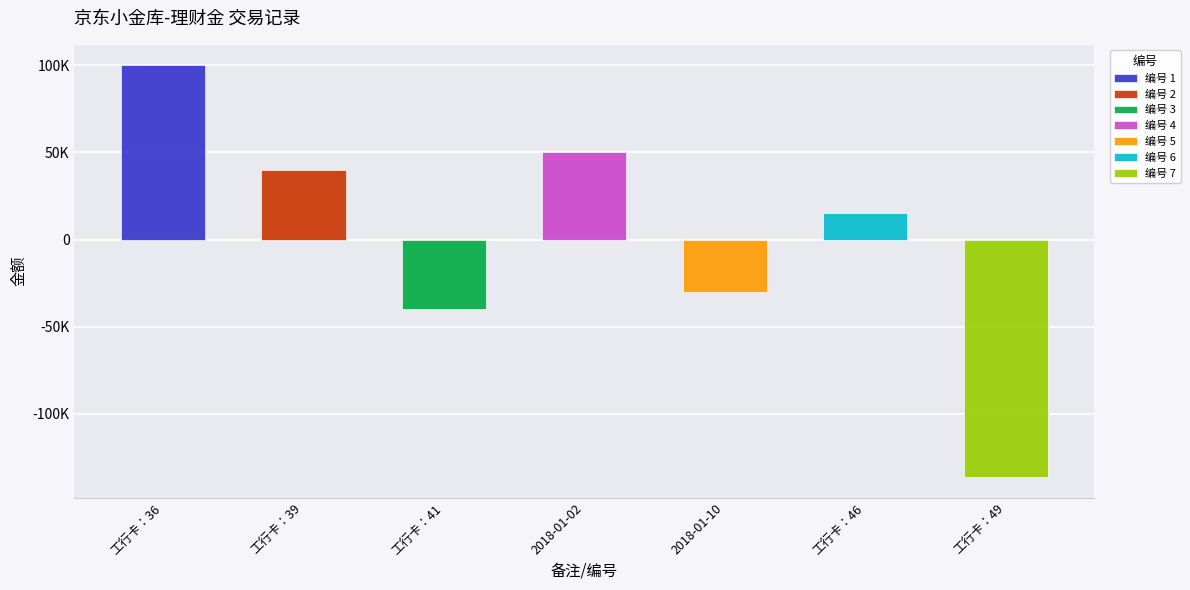

Is the value of 编号 at 工行卡：36 greater than the value of 金额 at 工行卡：39?

No